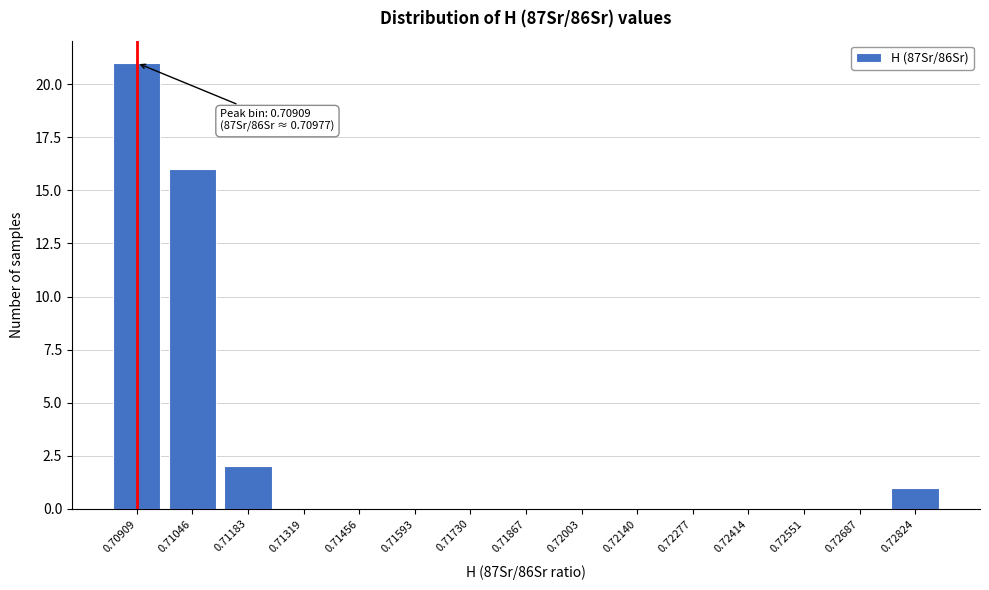

Reading right to left, what are all the values shown in this chart?

0.72824=1	0.72687=0	0.72551=0	0.72414=0	0.72277=0	0.72140=0	0.72003=0	0.71867=0	0.71730=0	0.71593=0	0.71456=0	0.71319=0	0.71183=2	0.71046=16	0.70909=21